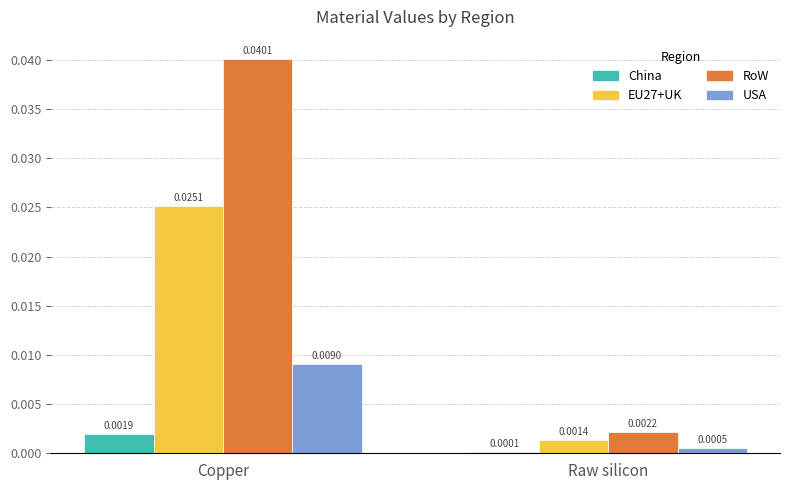

Where is EU27+UK nearest to the value 0?

Raw silicon